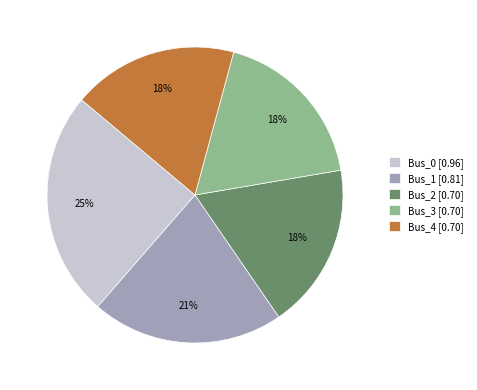

True or false: Bus_2 accounts for 18% of the total.

True